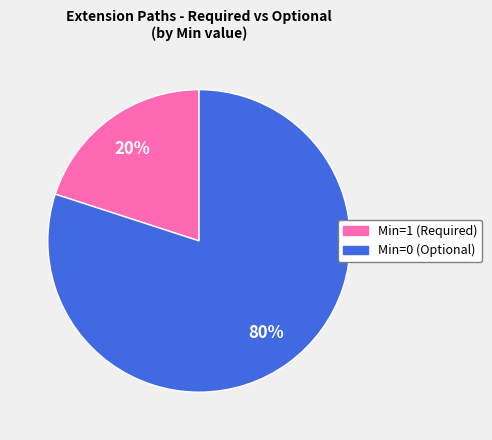

Is there any slice that represents more than half of the pie?

Yes